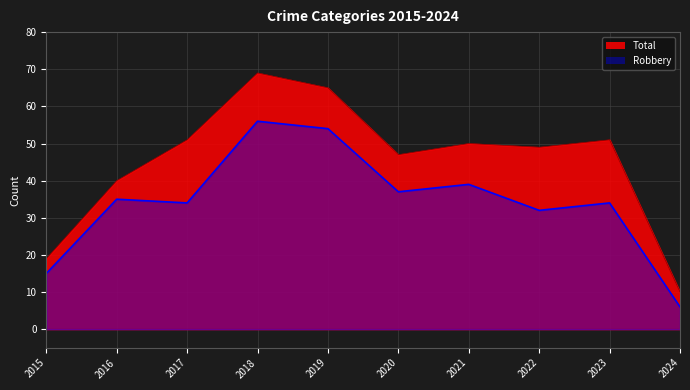

Which category has the lowest value in the Total series?

2024